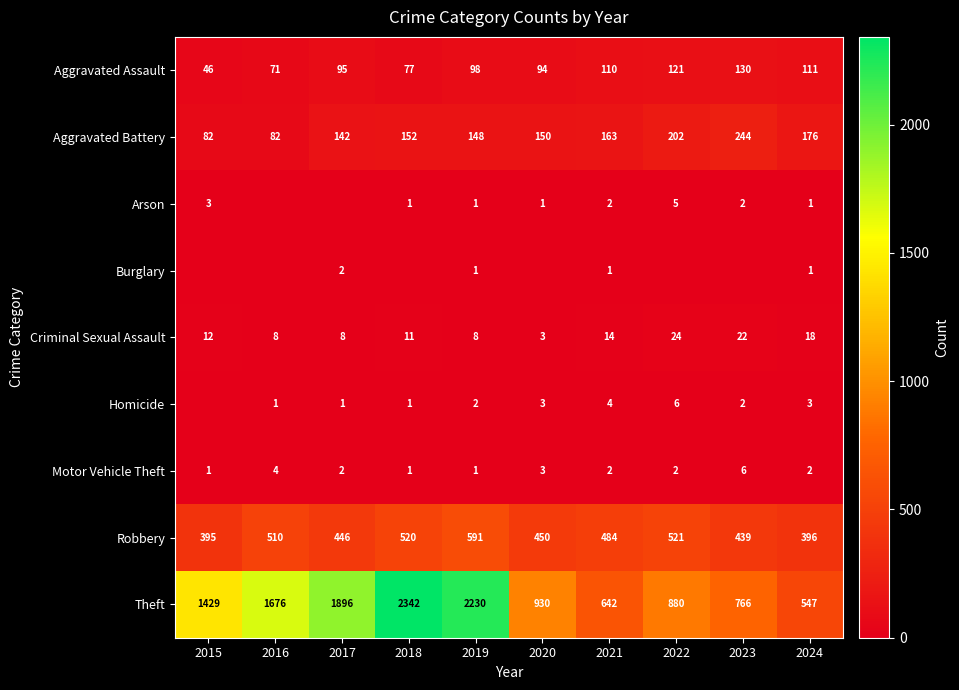

What is the sum of the Homicide values at 2020 and 2019?

5